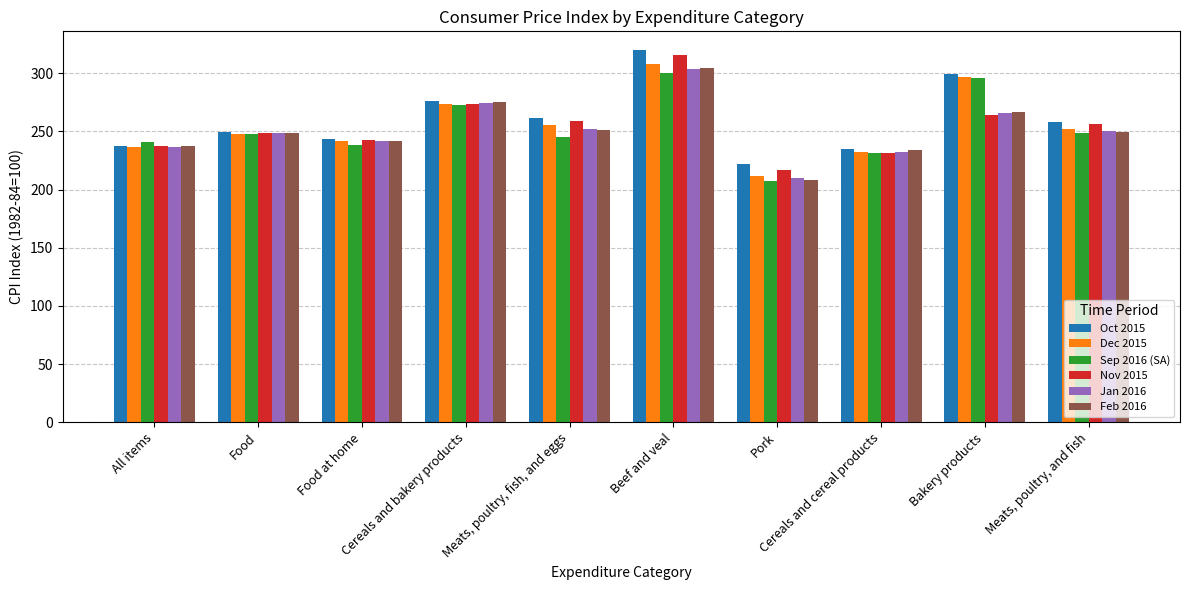

Which series has the largest total across all categories?

Oct 2015